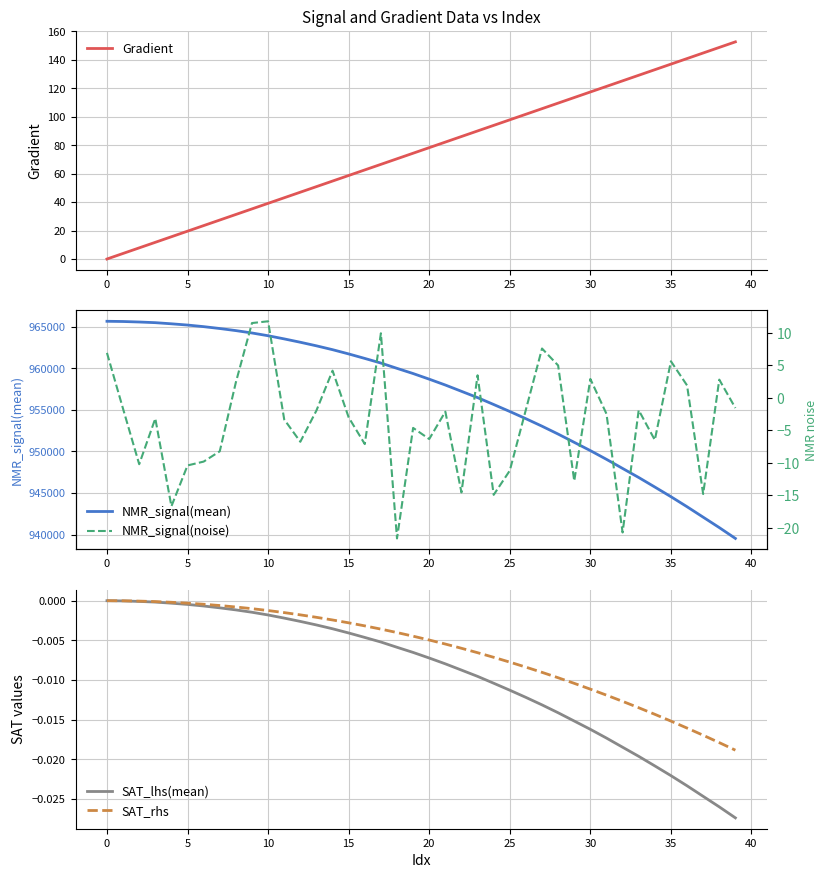

Which series has the largest total across all categories?

NMR_signal(mean)